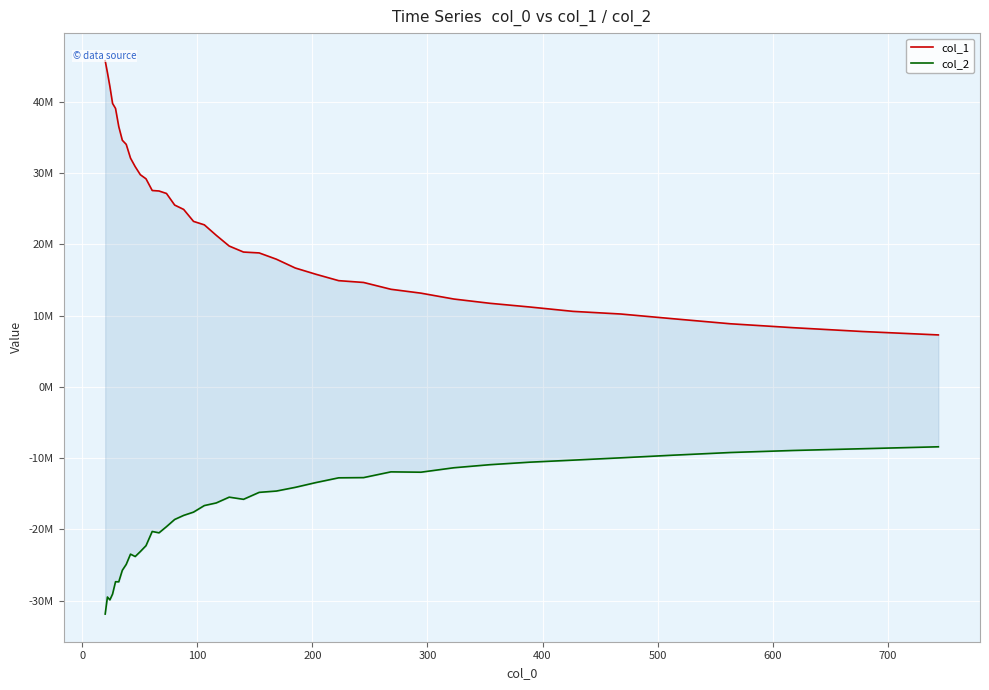

What is the highest value of the col_1 series?

45729530.7